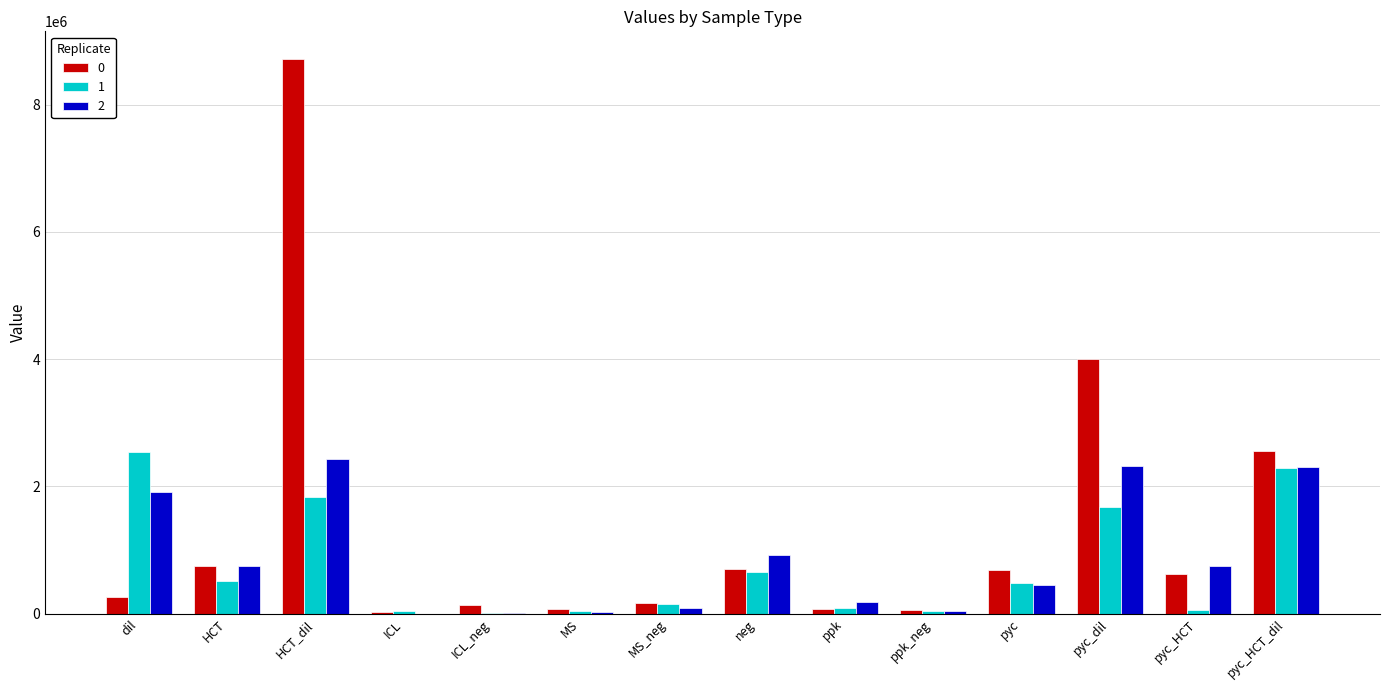

True or false: 0 has a value of 12055954.4 at HCT_dil.

False